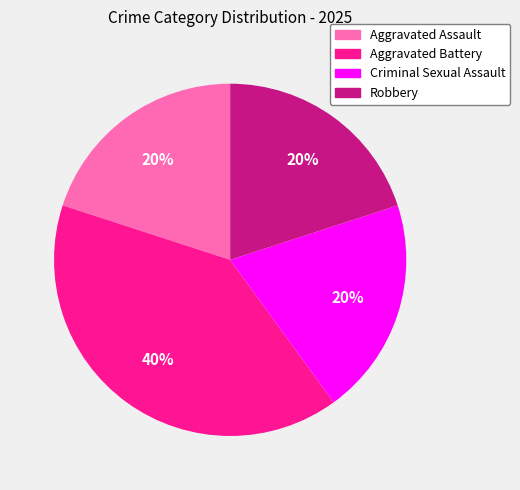

To the nearest percent, what percentage of the pie is Aggravated Assault?

20%